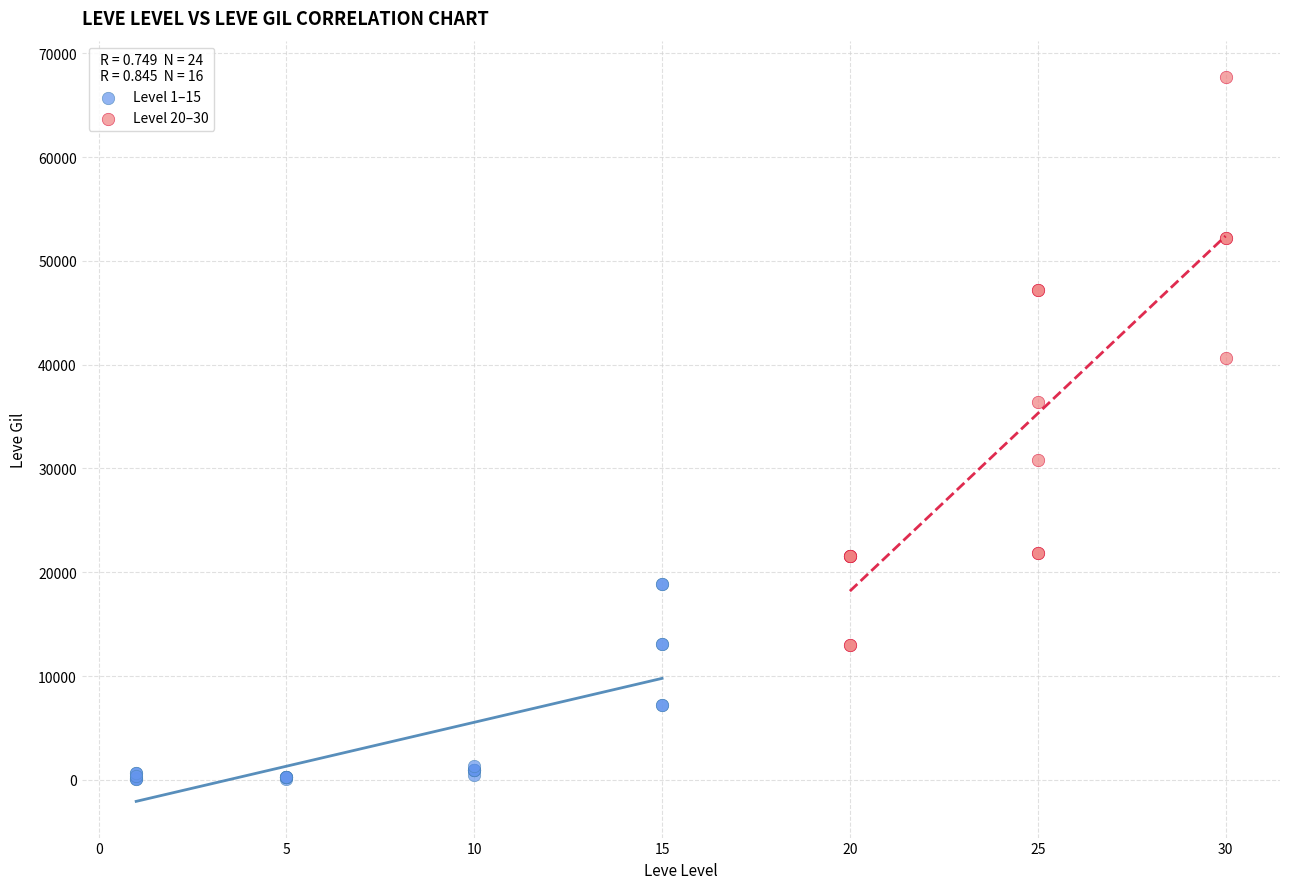

Which series contains the lowest Y value?

Level 1–15